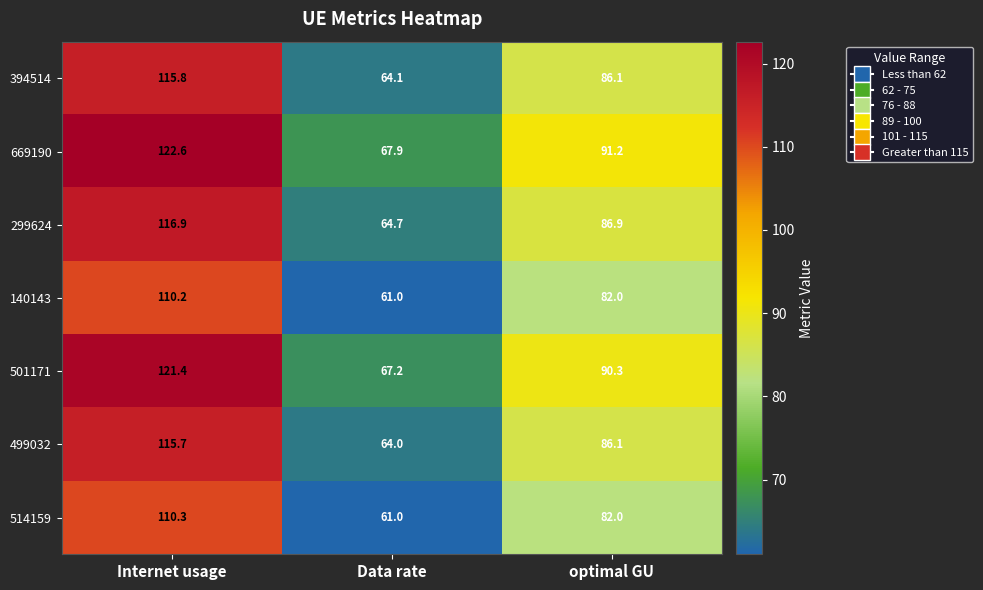

At which category is the sum across all series the highest?

Internet usage